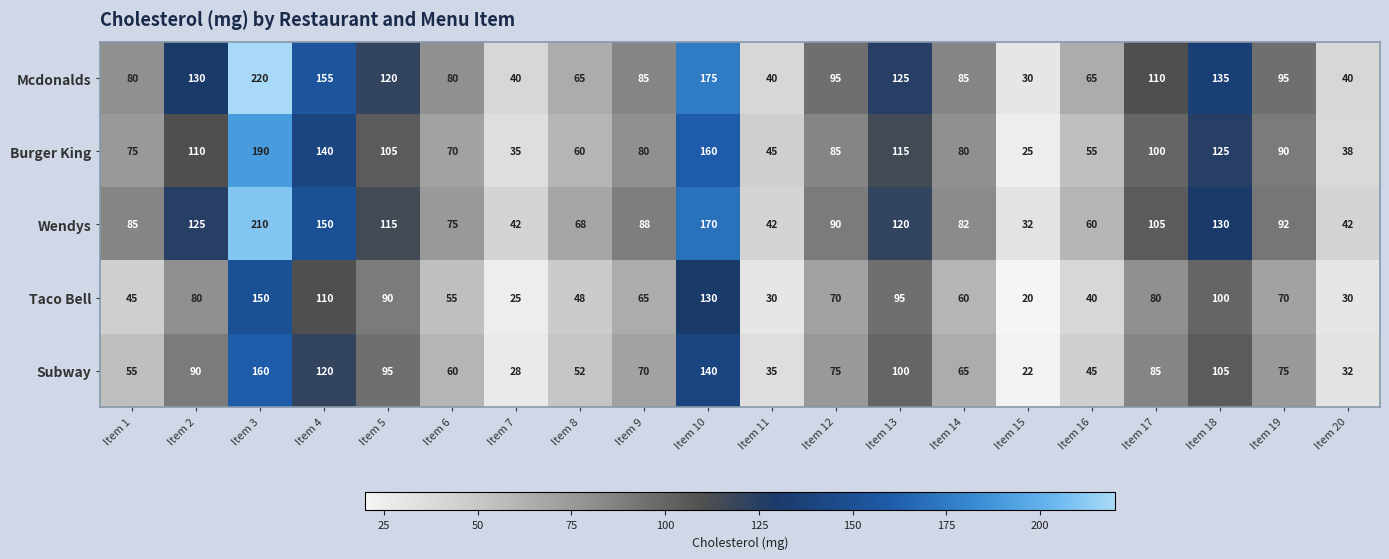

Is the value of Burger King at Item 7 greater than the value of Subway at Item 1?

No